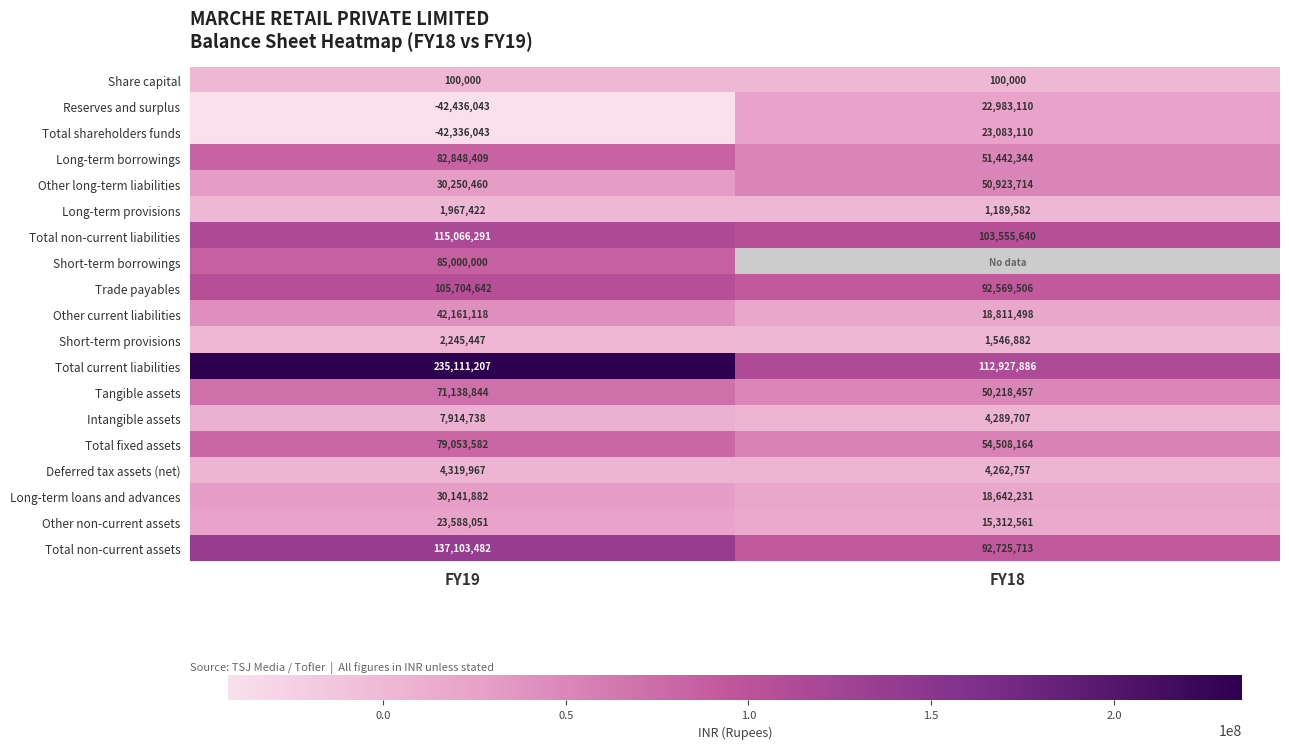

At which category is the sum across all series the highest?

FY19